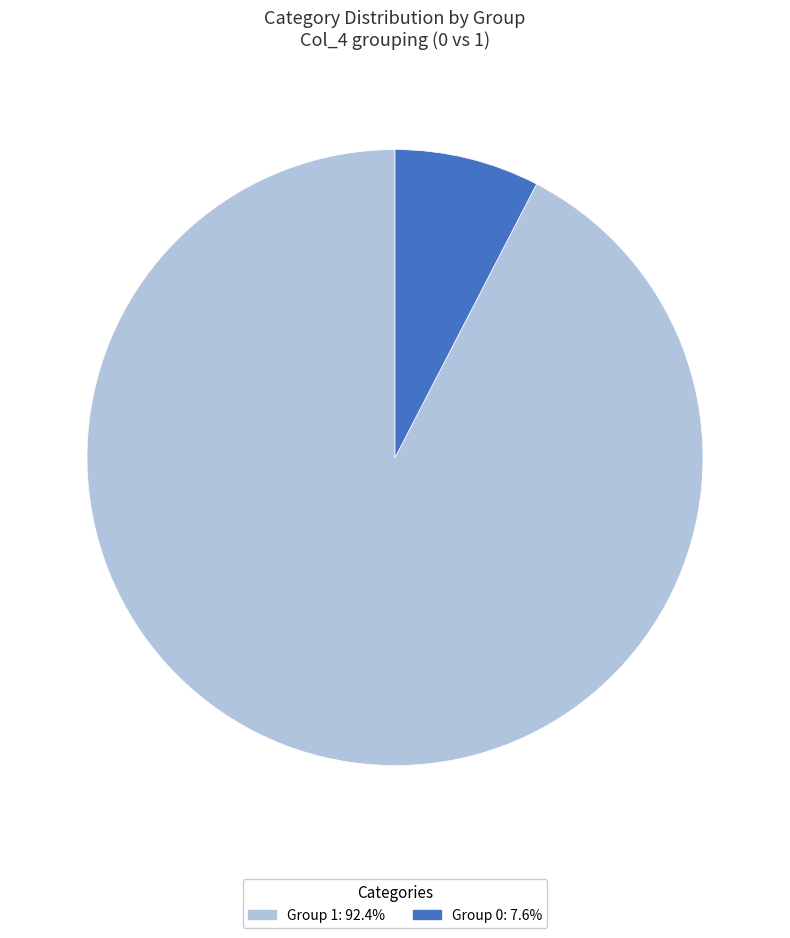

Combined, do Group 1: 92.4% and Group 0: 7.6% account for over 50%?

Yes